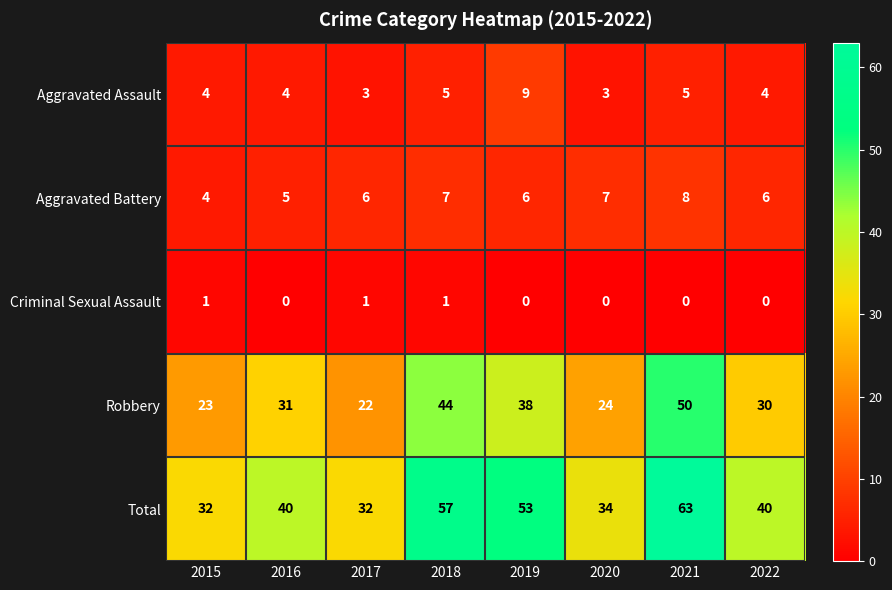

At 2020, list the series in order from largest to smallest.

Total, Robbery, Aggravated Battery, Aggravated Assault, Criminal Sexual Assault